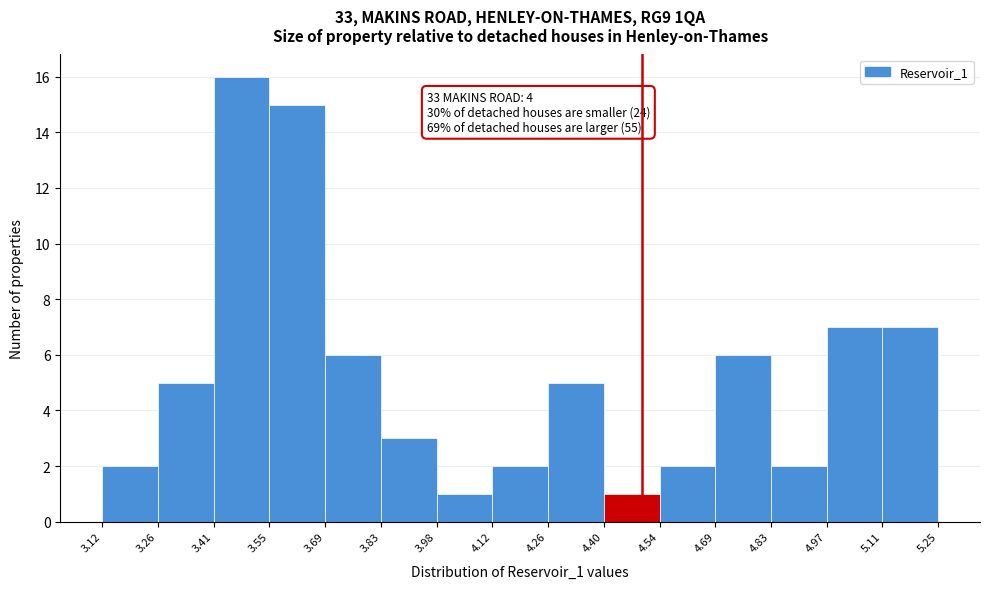

Over which range of the x-axis is the bar tallest?

3.41 to 3.55